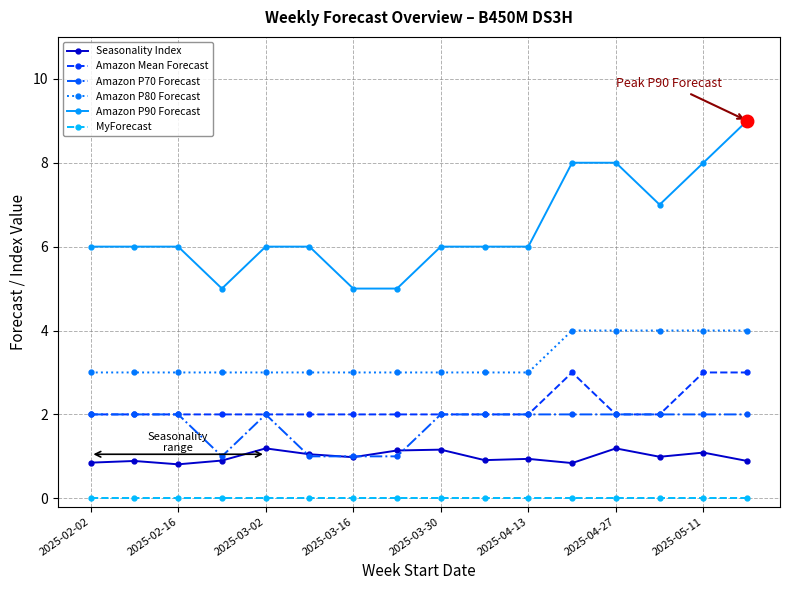

What is the maximum value shown in the chart?

9.0